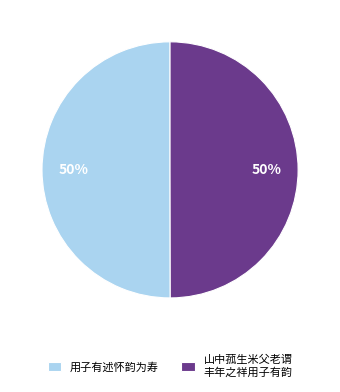

How many segments does this pie chart have?

2